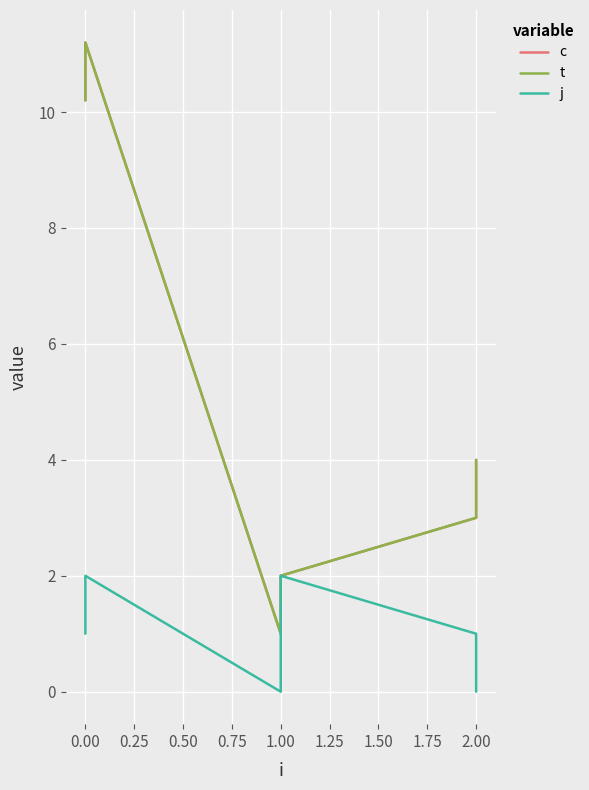

Where is c nearest to the value 6?

2.00